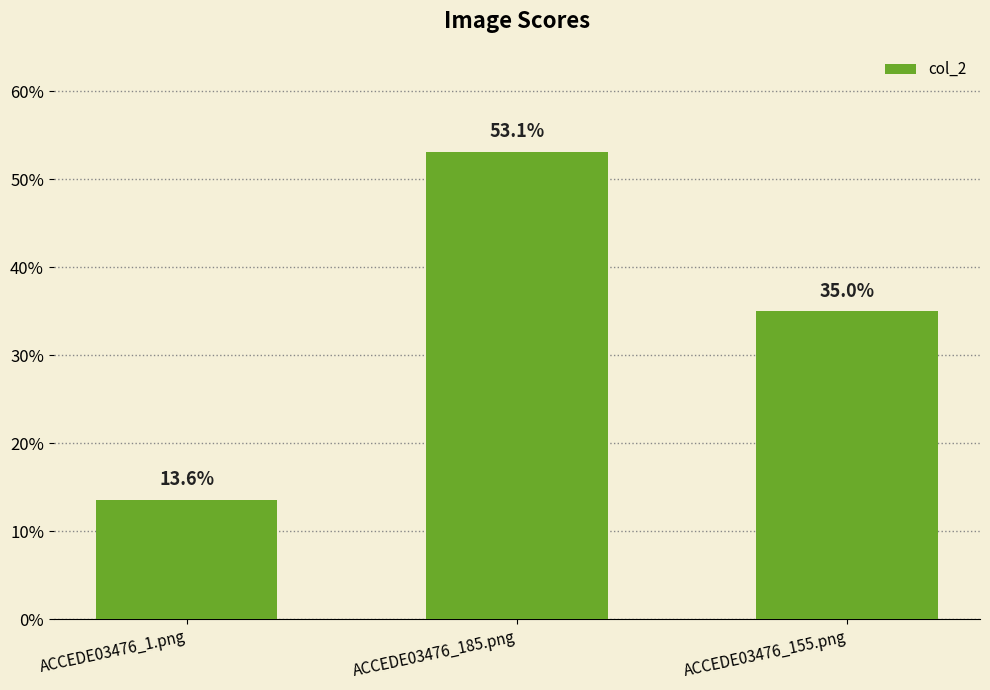

What is the minimum value shown in the chart?

0.1